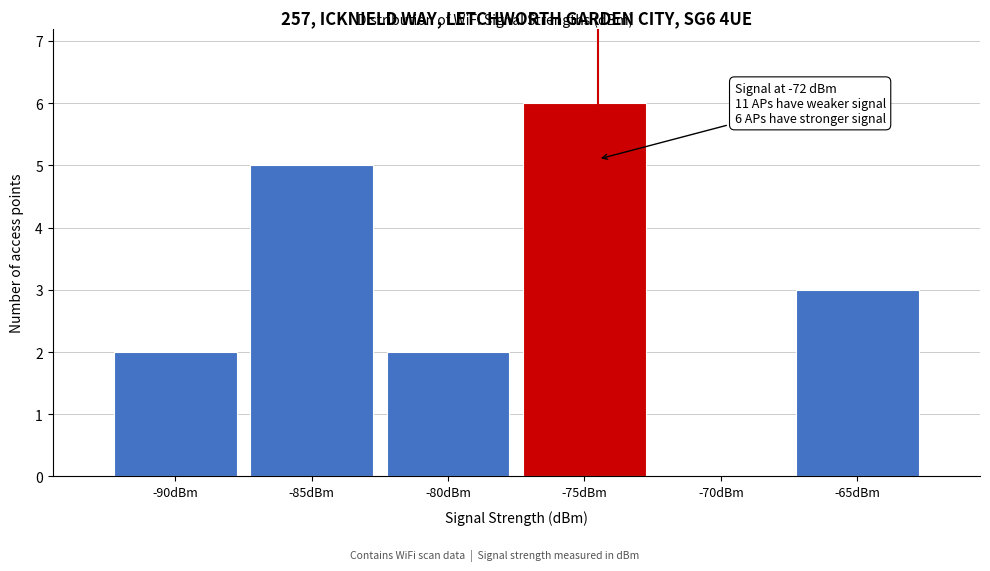

Reading left to right, what are all the values shown in this chart?

-90dBm=2	-85dBm=5	-80dBm=2	-75dBm=6	-70dBm=0	-65dBm=3